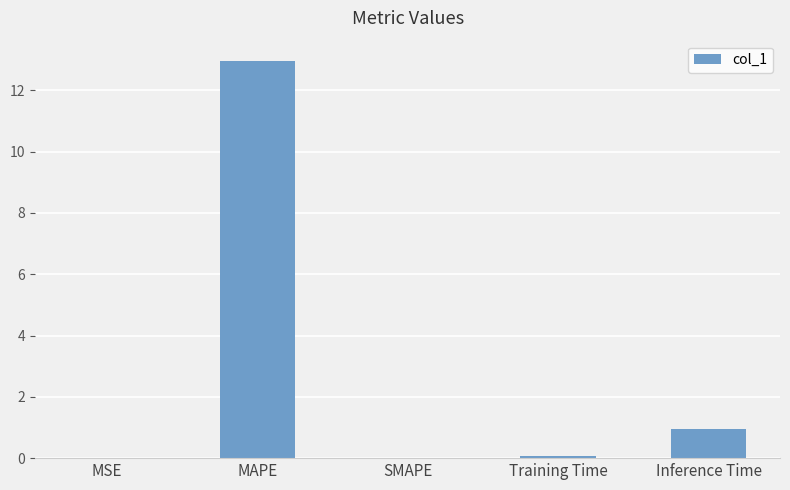

At which category does the chart reach its peak across all series?

MAPE